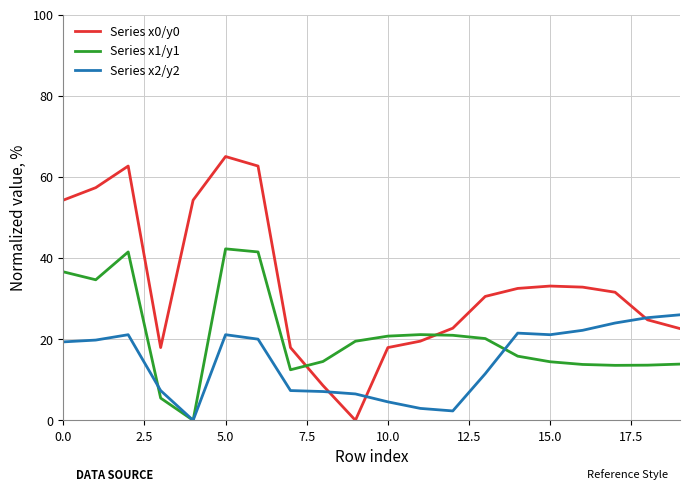

What is the greatest value displayed?

65.0